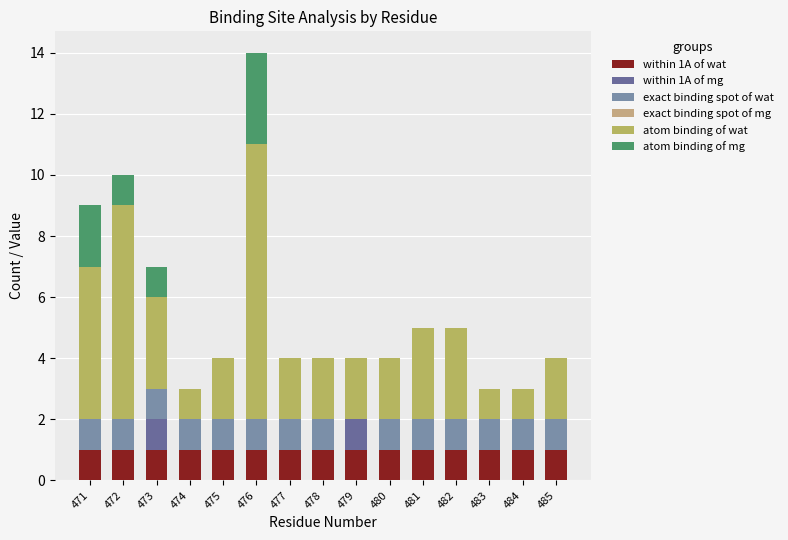

Where is within 1A of wat nearest to the value 1?

471